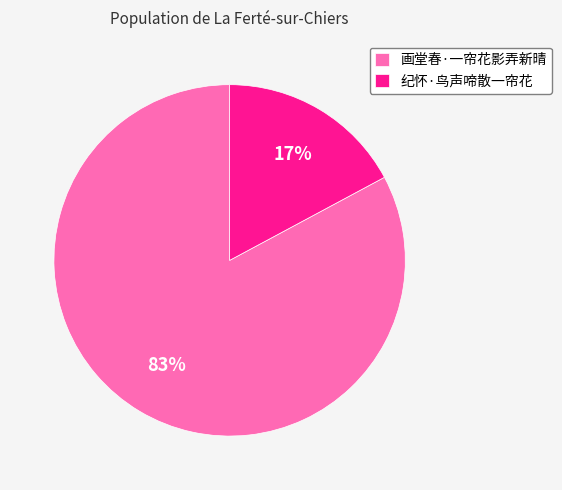

To the nearest percent, what is the average slice percentage?

50%